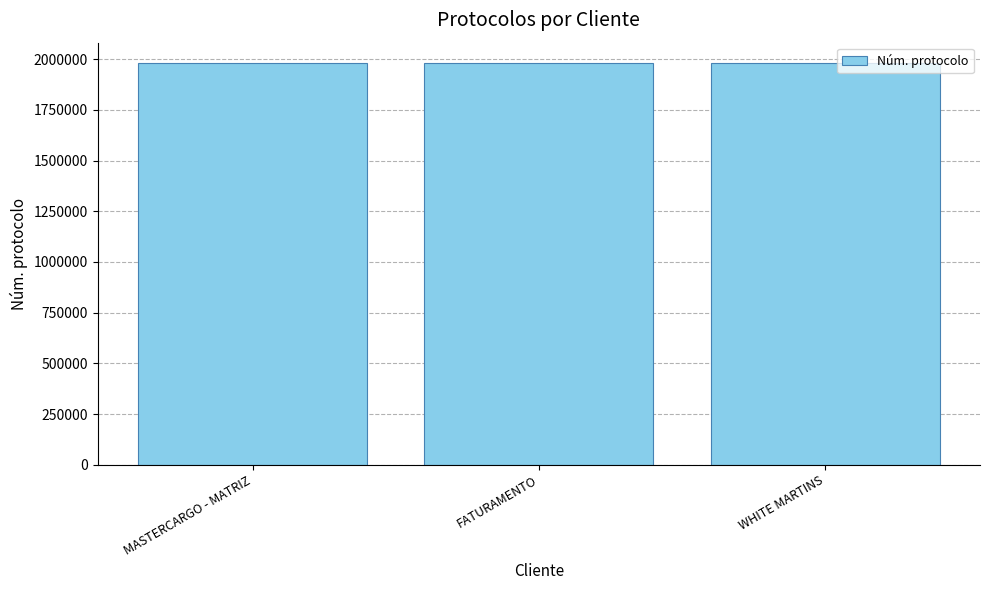

What is the minimum value shown in the chart?

1981819